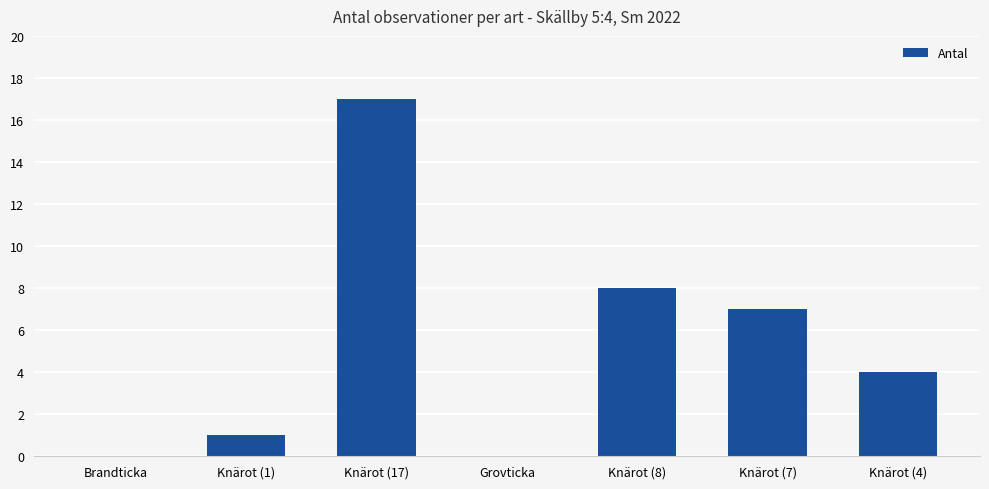

Which label corresponds to the largest value in the chart?

Knärot (17)